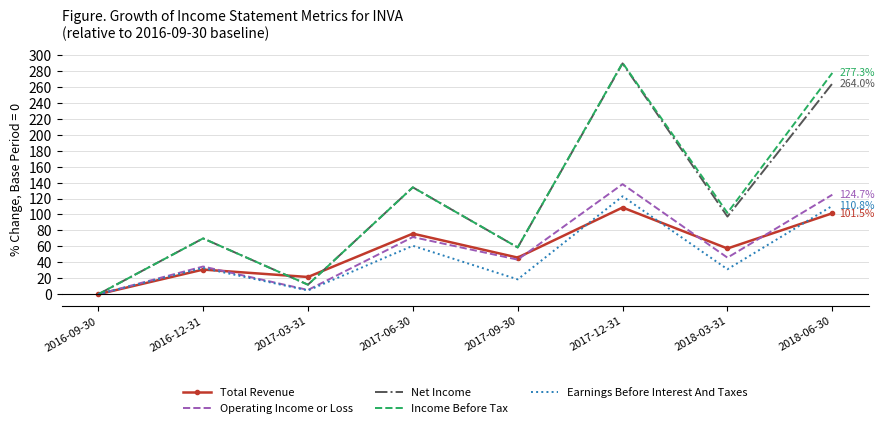

How many values in the Total Revenue series are below 57?

4